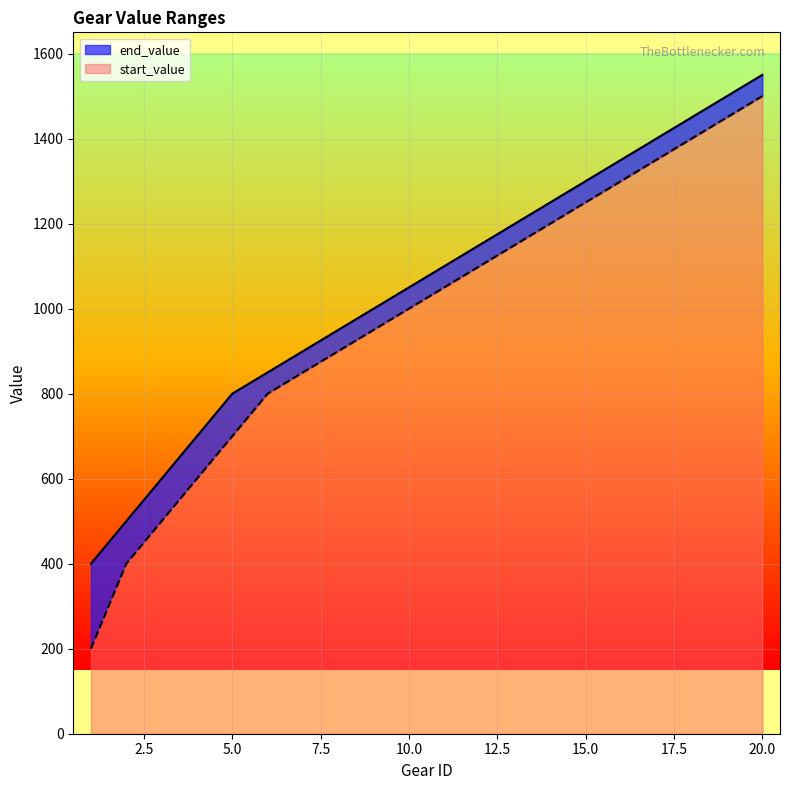

At how many categories does at least one series exceed 433?

19